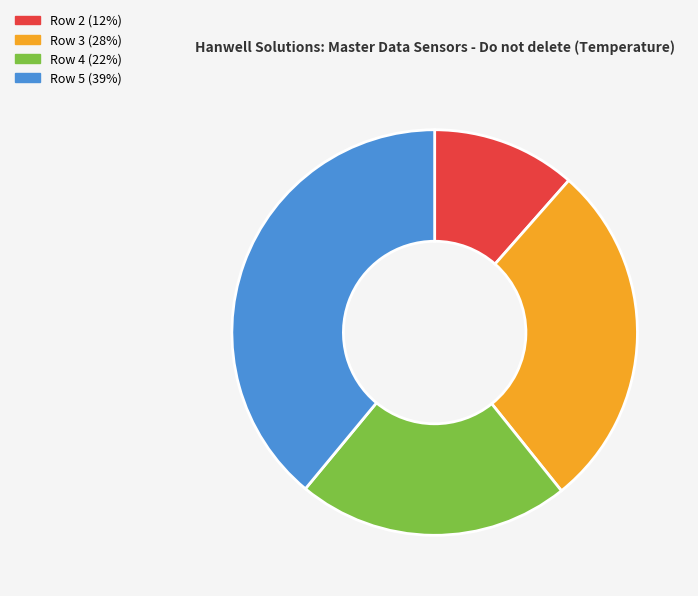

Is there a majority slice in this chart?

No